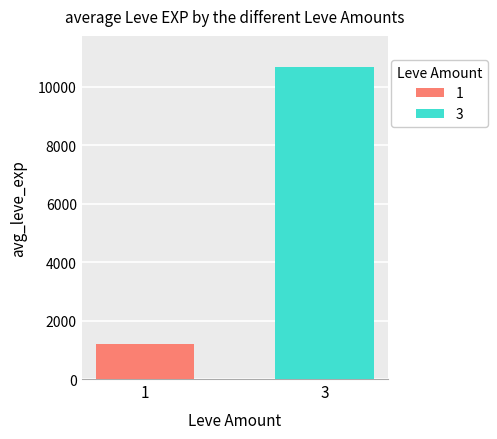

What is the highest value of the 3 series?

10680.0